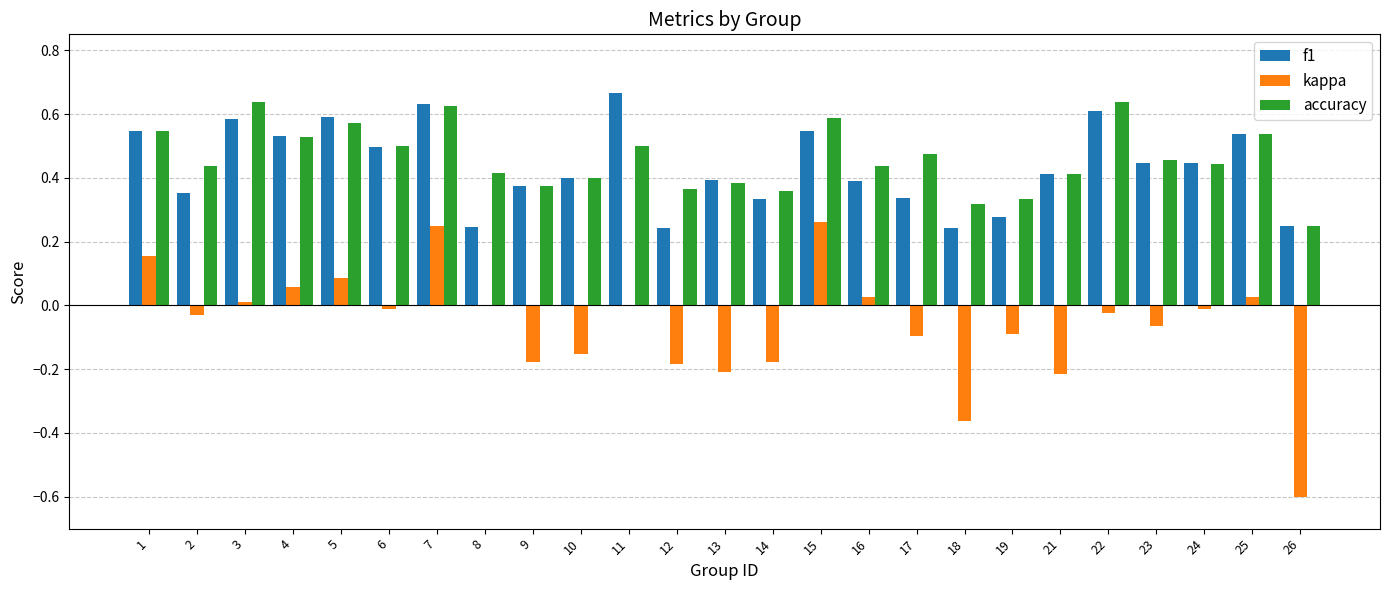

The value of f1 at 3 is 0.6. True or false?

True